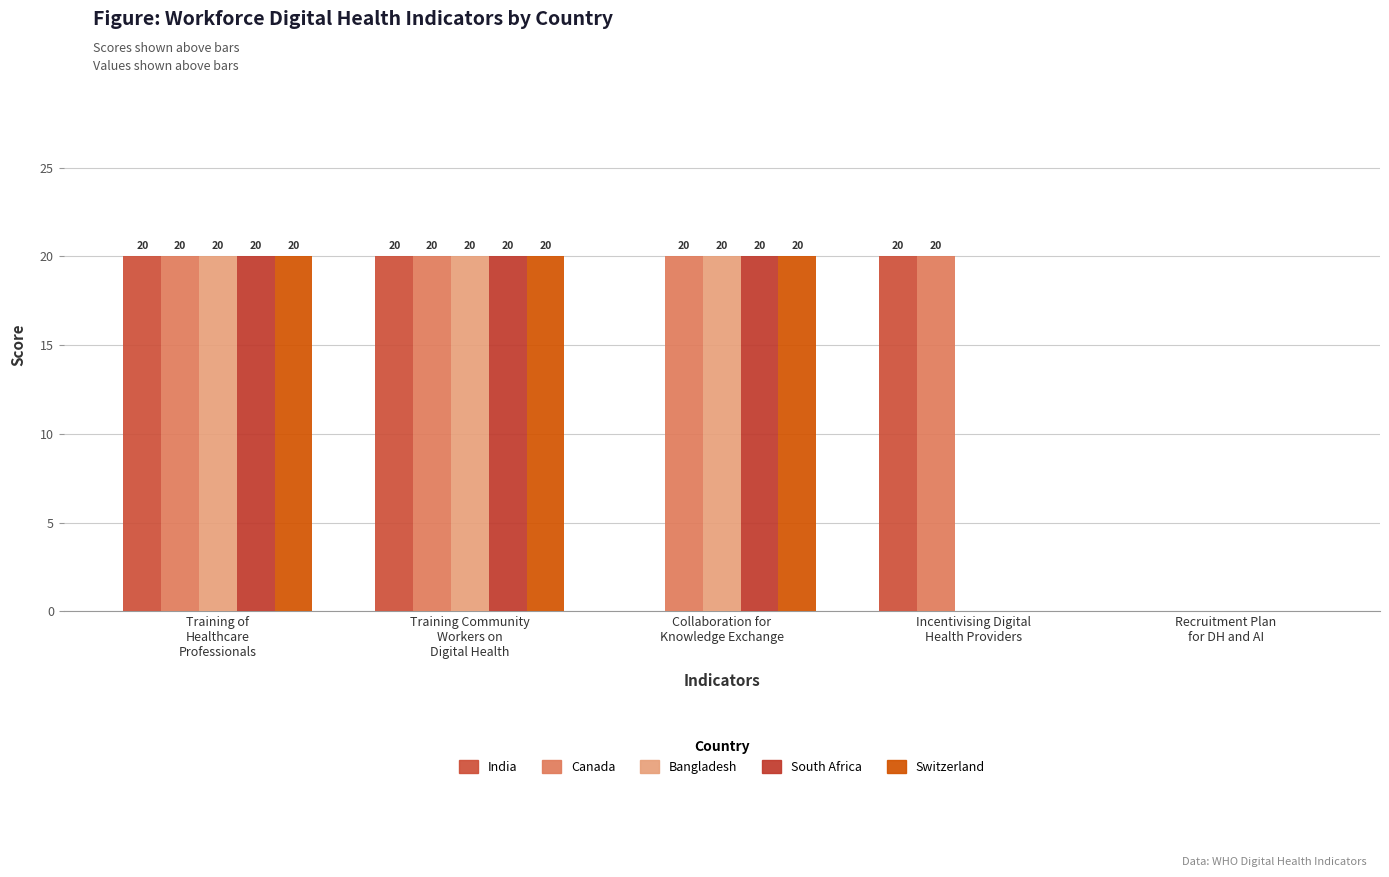

How many data points does each series have?

5